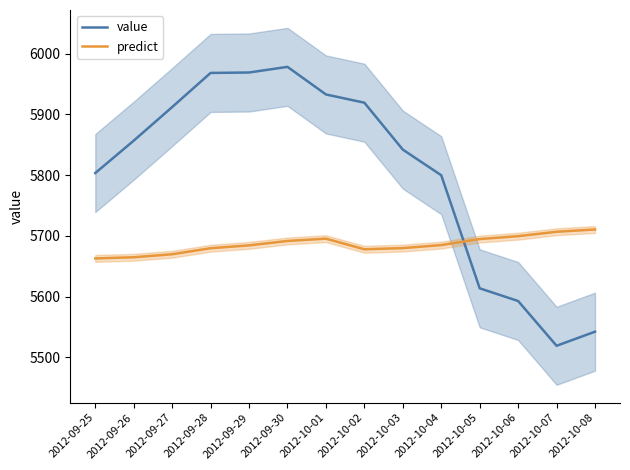

What are all the series names shown in the legend?

value, predict